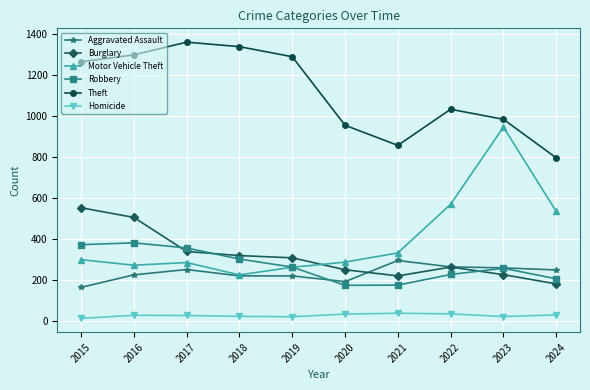

Is it true that Aggravated Assault equals 404 at 2022?

False